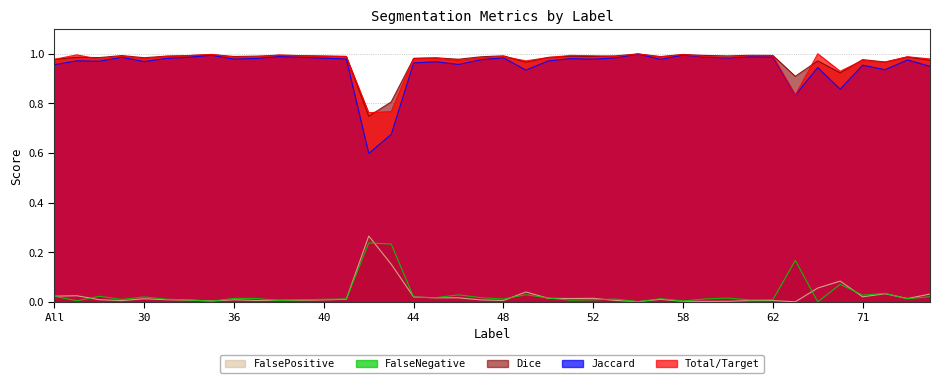

How many distinct data groups are displayed?

5